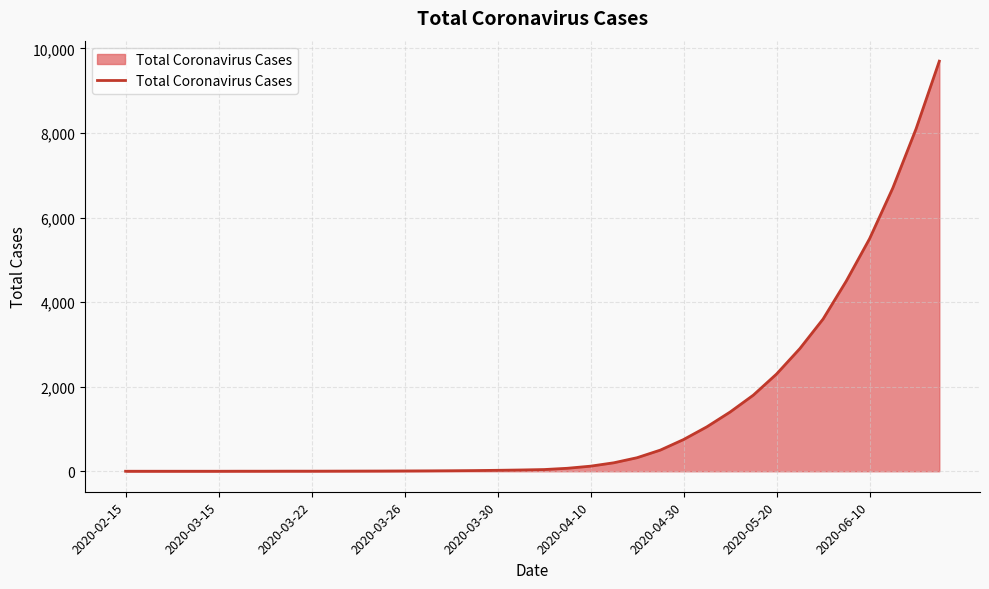

What is the greatest value displayed?

9700